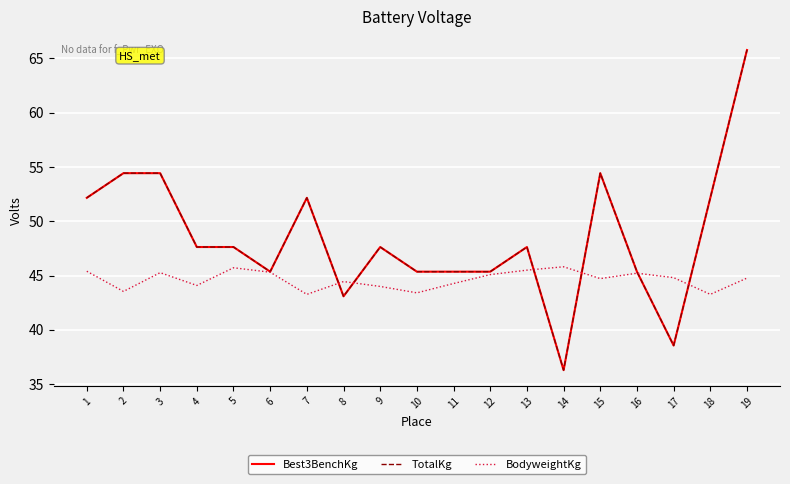

What is the greatest value displayed?

65.8